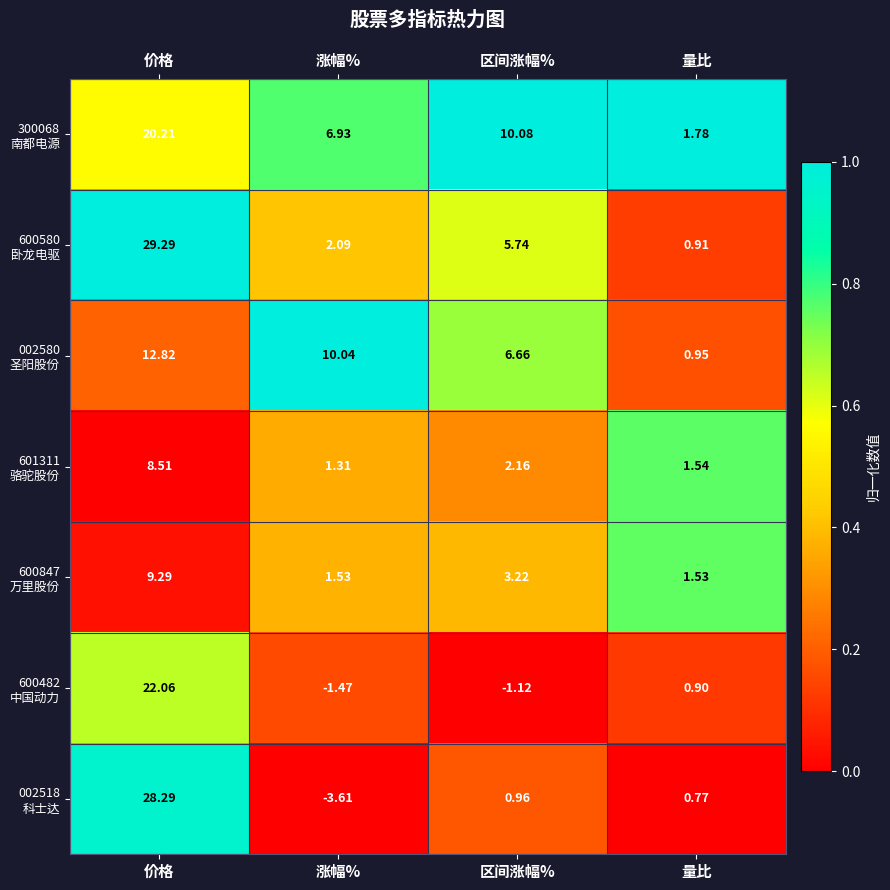

At which category is the sum across all series the highest?

价格